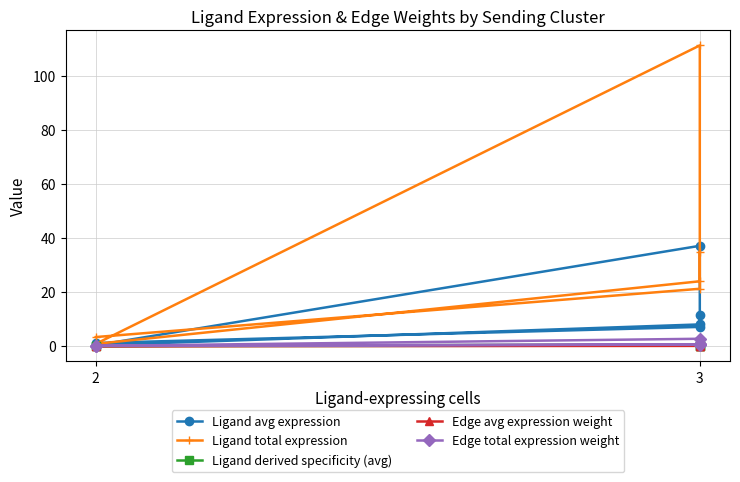

What is the maximum value for Edge avg expression weight?

0.3